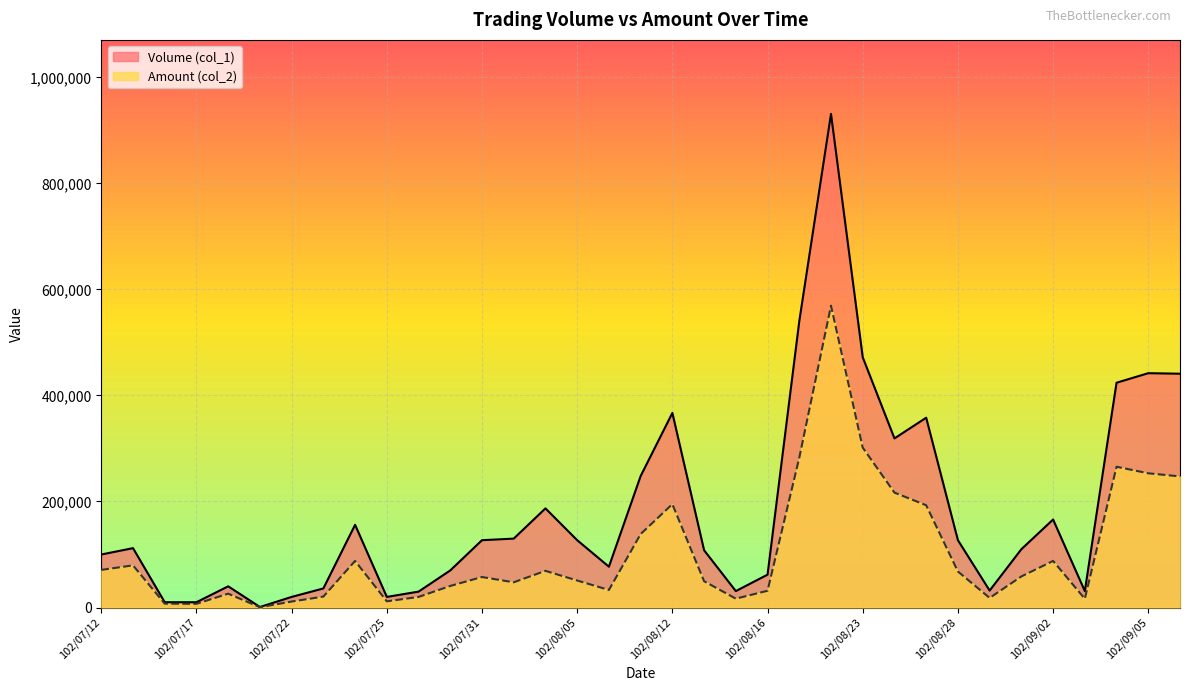

How many data points in Amount (col_2) are above 57560?

17